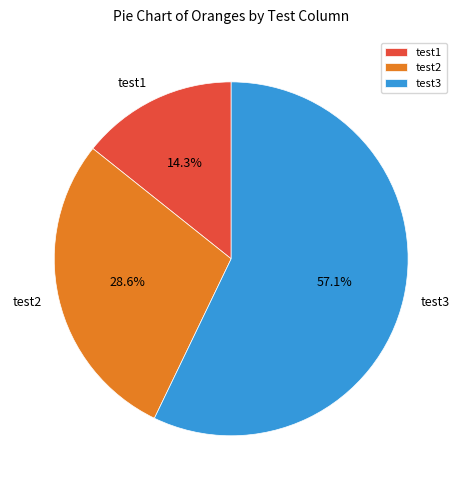

Is there any slice that represents more than half of the pie?

Yes